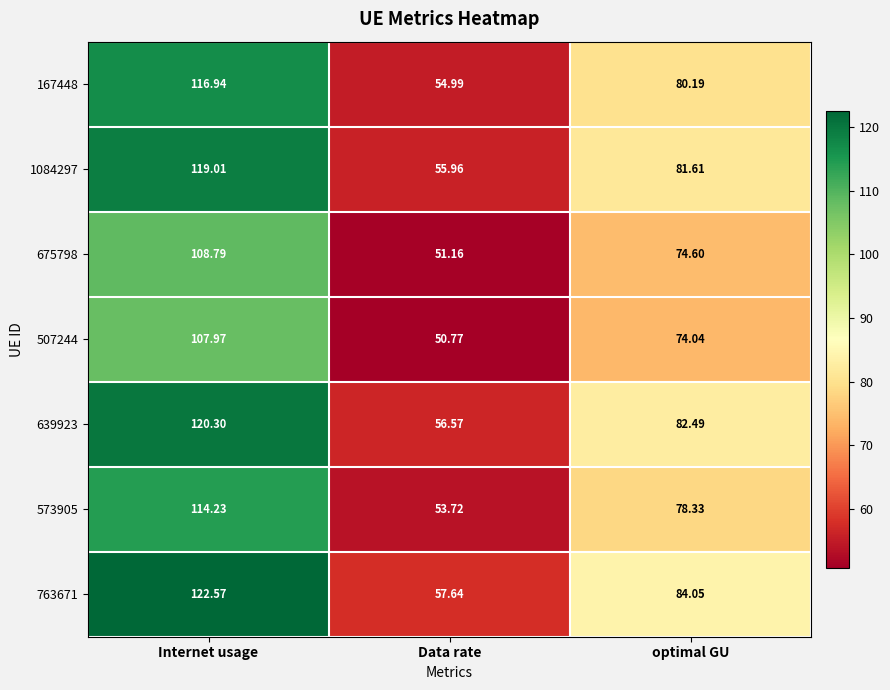

At which label does 1084297 reach its peak?

Internet usage